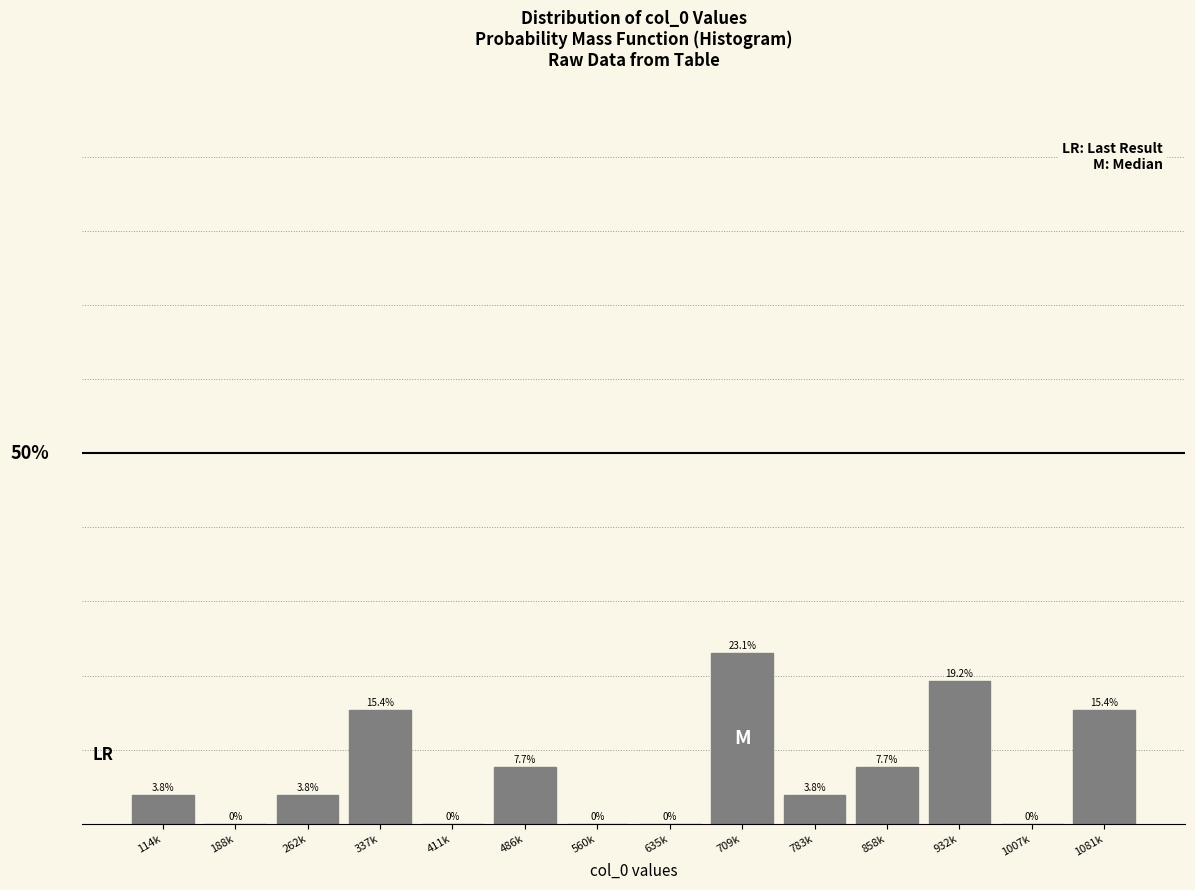

Where does the data first go above 3?

114k